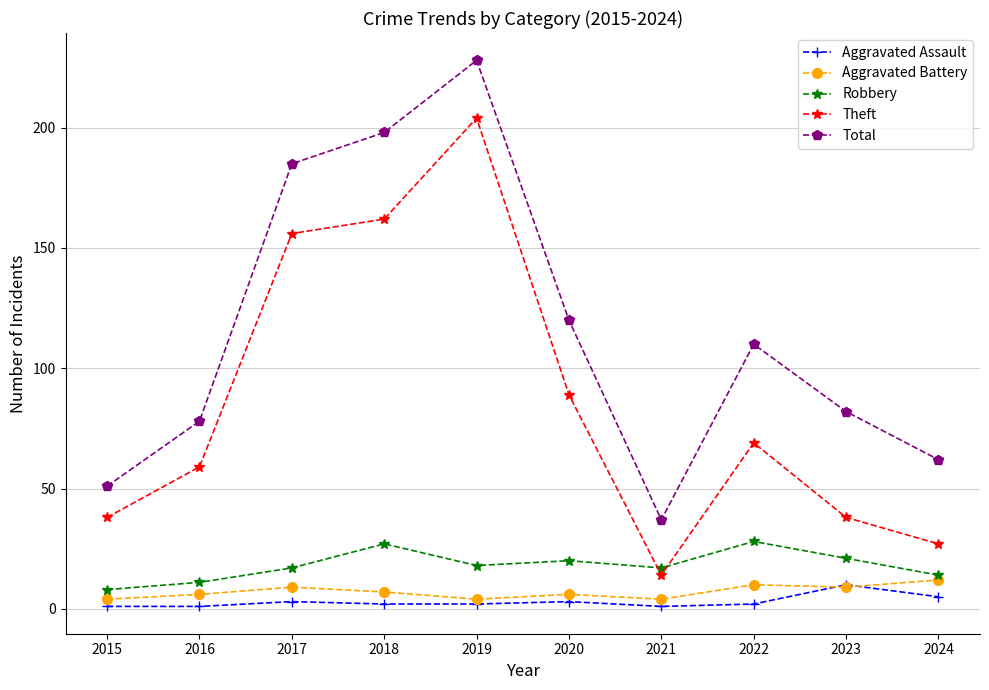

Where do Robbery and Theft first cross each other?

2020 and 2021